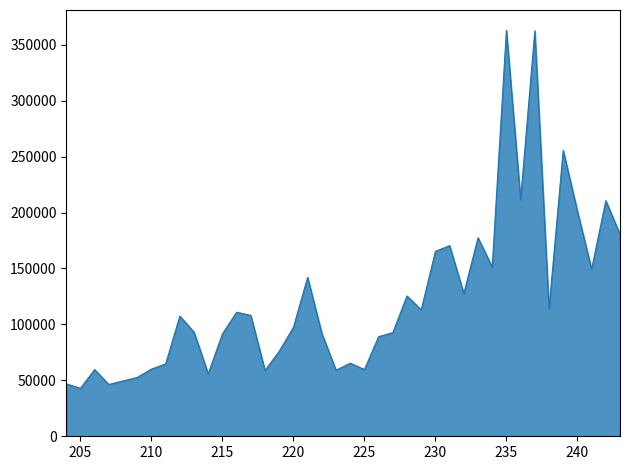

What is the difference between the values at 215 and 221?

50565.6